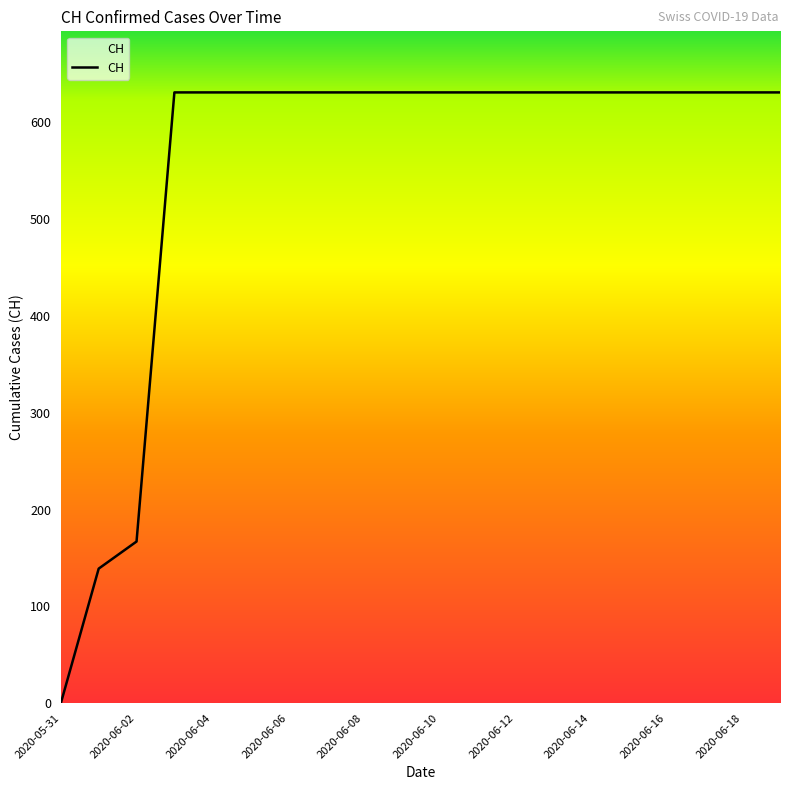

How many lines are shown in the chart?

1